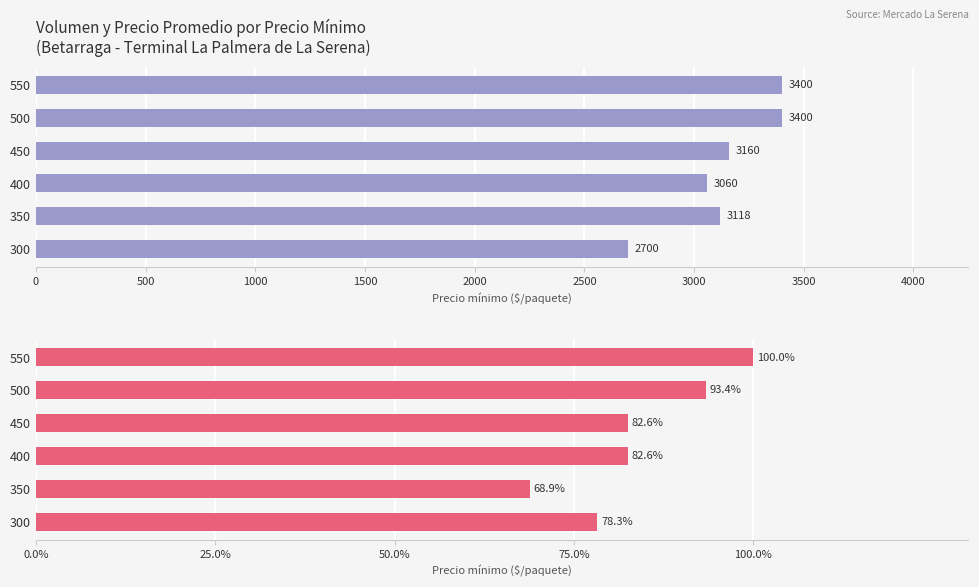

Which series has the widest spread of values?

Volumen